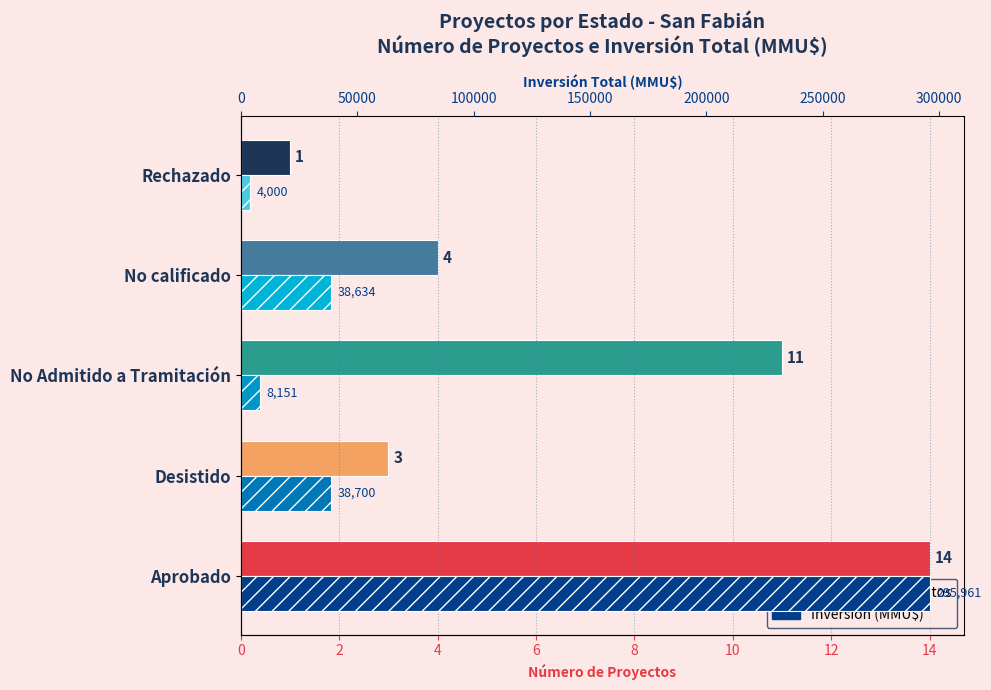

Rank the series at No Admitido a Tramitación from highest to lowest value.

Inversión (MMU$), Número de Proyectos